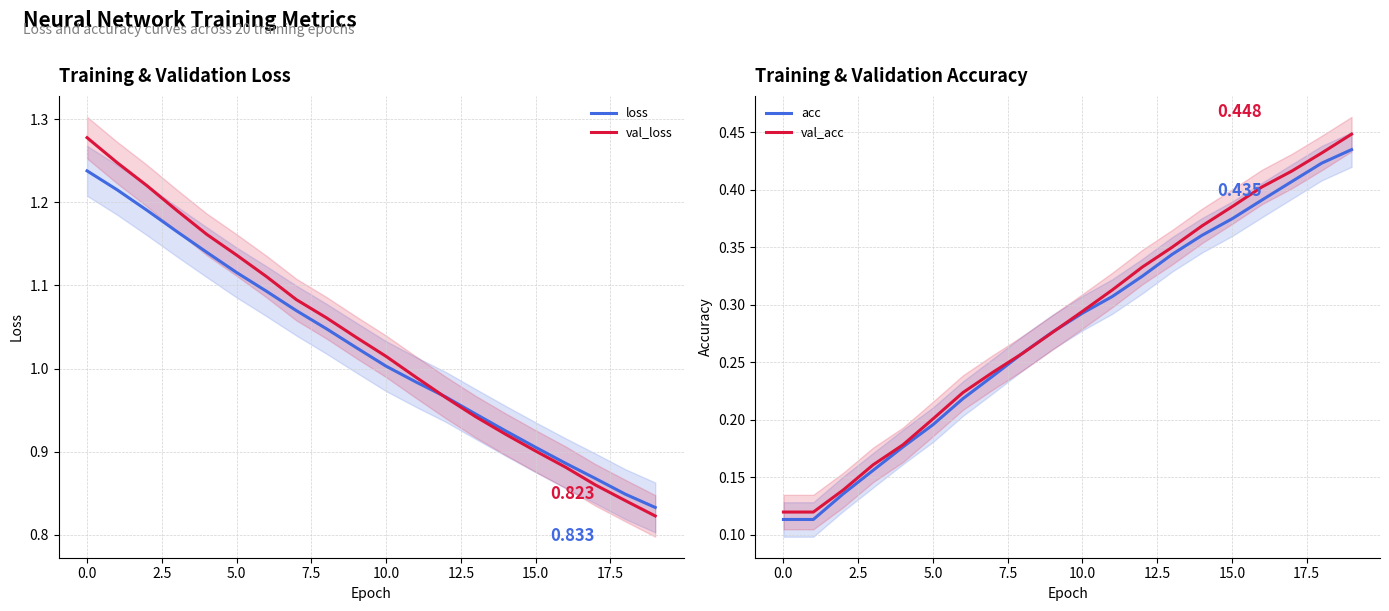

Is this an area chart (filled region under the line)?

No